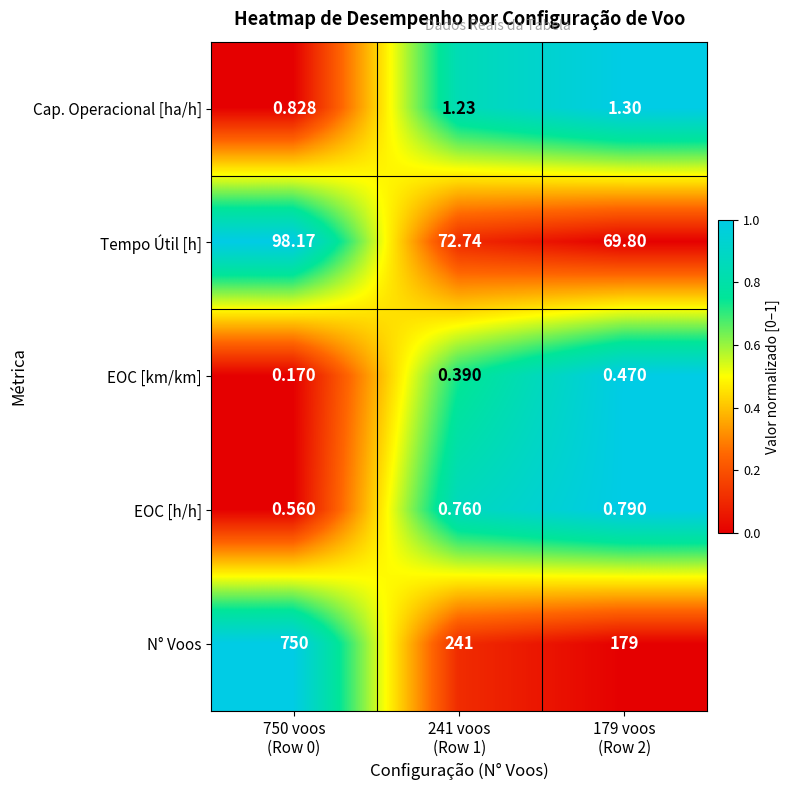

Which series has the largest range (max minus min)?

N° Voos